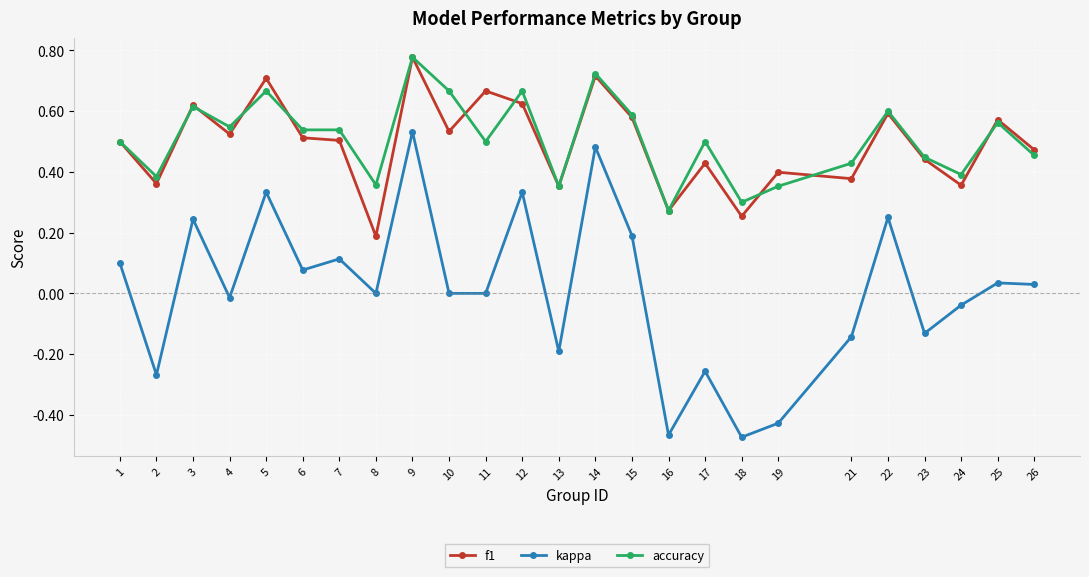

The accuracy series shows 0.3 at 18. True or false?

True